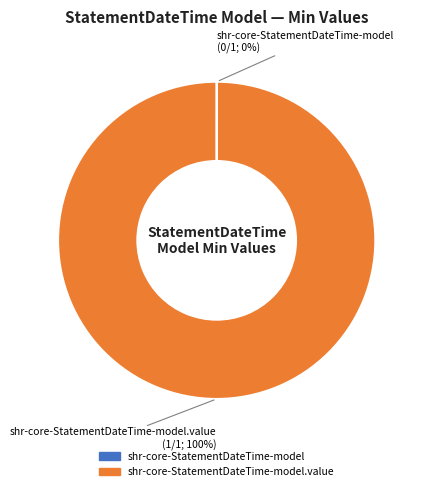

Is there any slice that represents more than half of the pie?

Yes